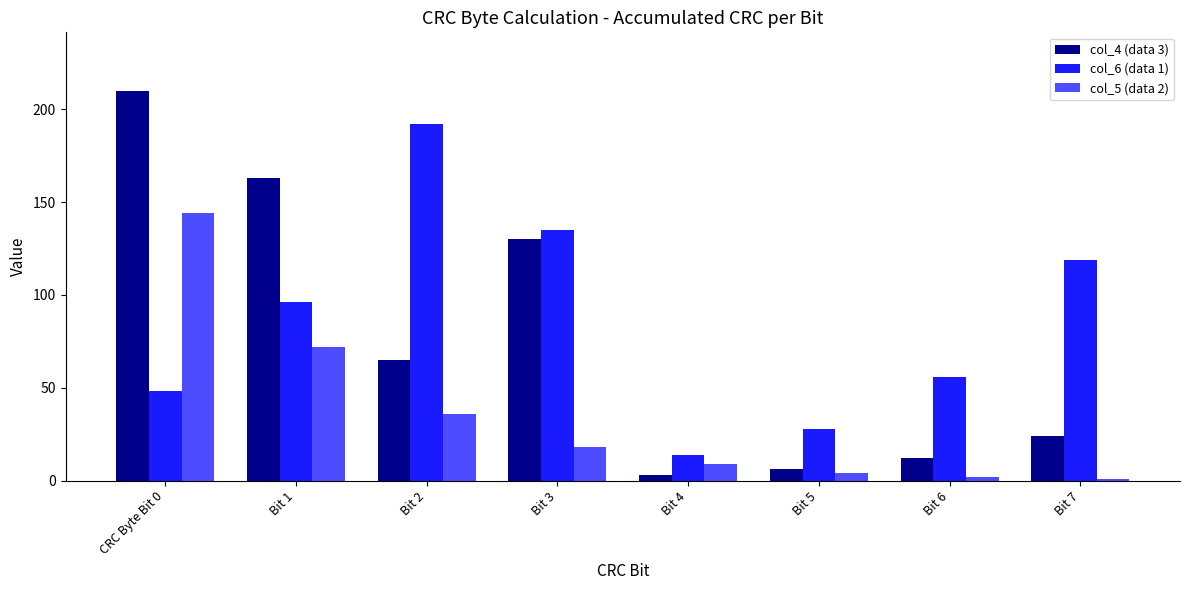

Is it true that col_5 (data 2) equals 9 at Bit 4?

True